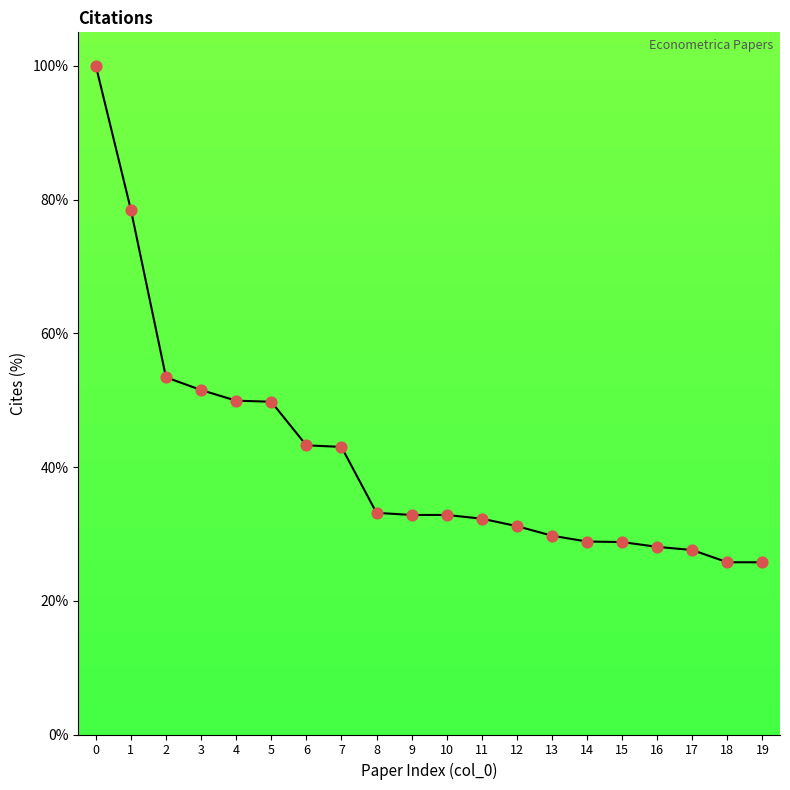

Approximately how many times larger is the value at 18 compared to 15?

0.9